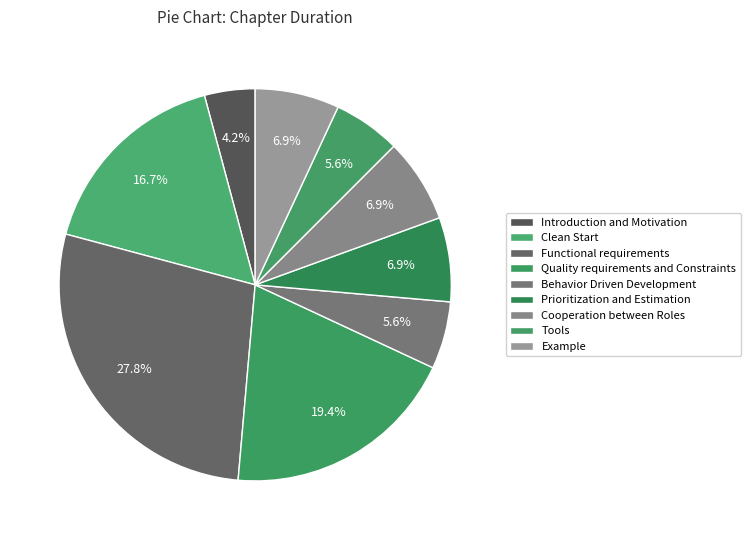

Which slice is the smallest?

Introduction and Motivation